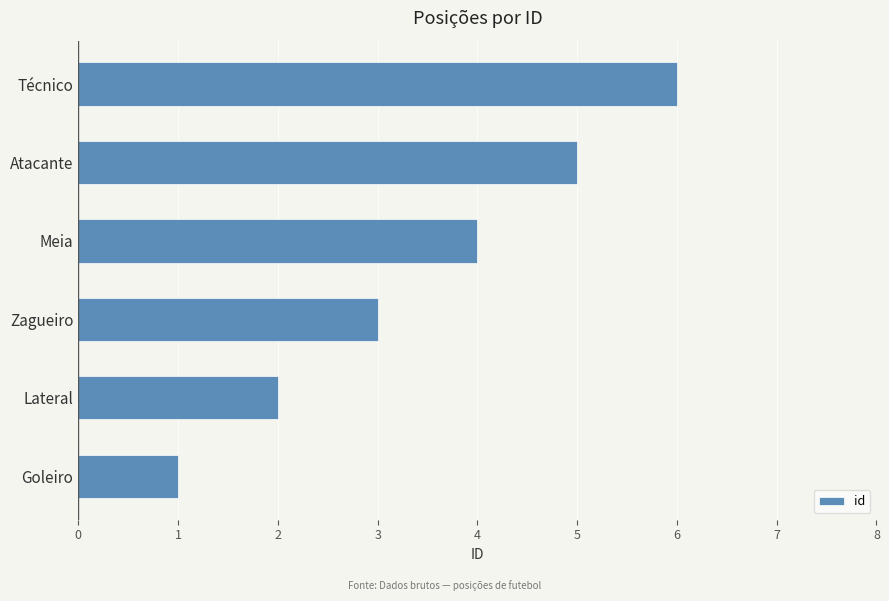

The chart shows a value of 3 at Zagueiro. True or false?

True